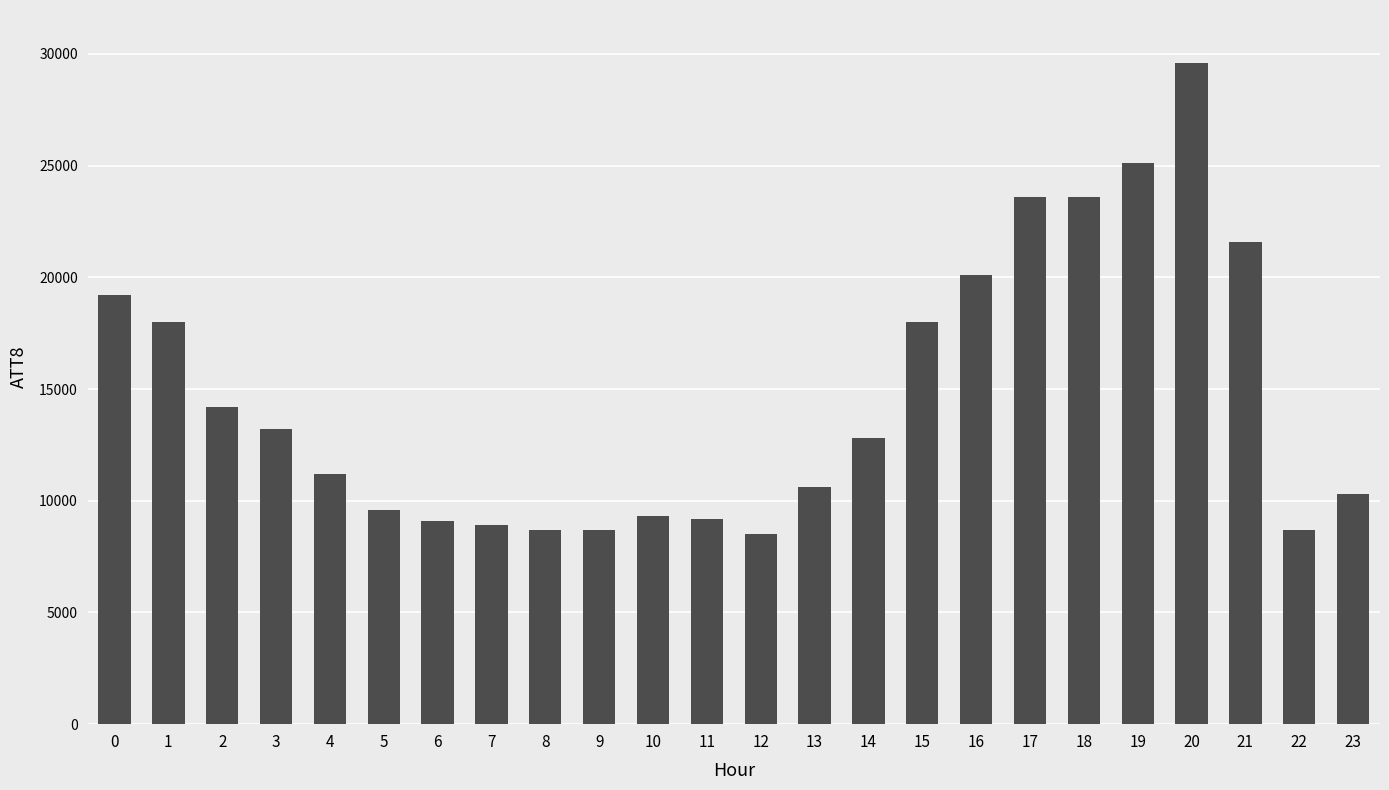

What is the smallest value displayed?

8500